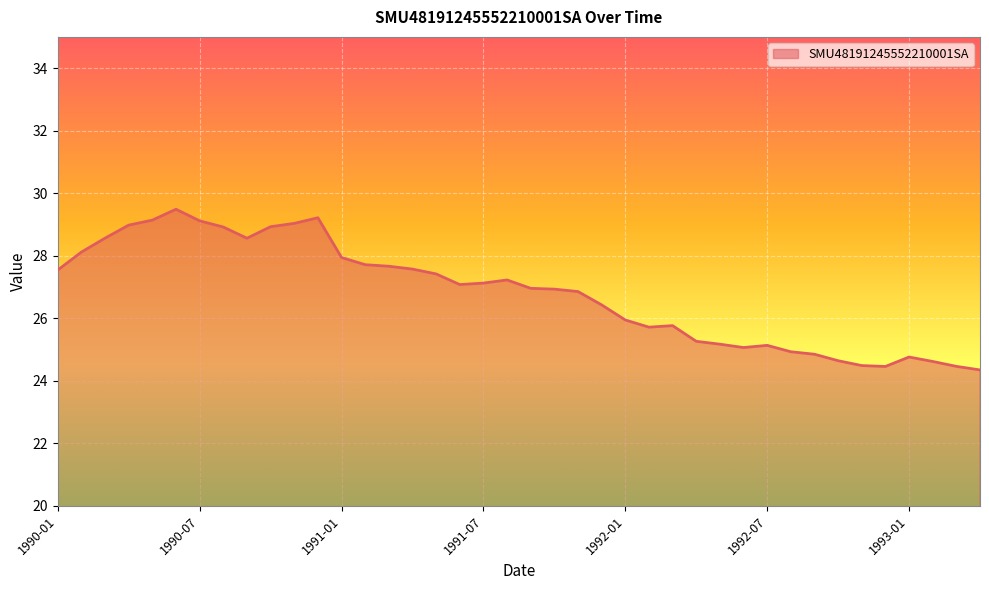

What is the sum of all values?

1072.2